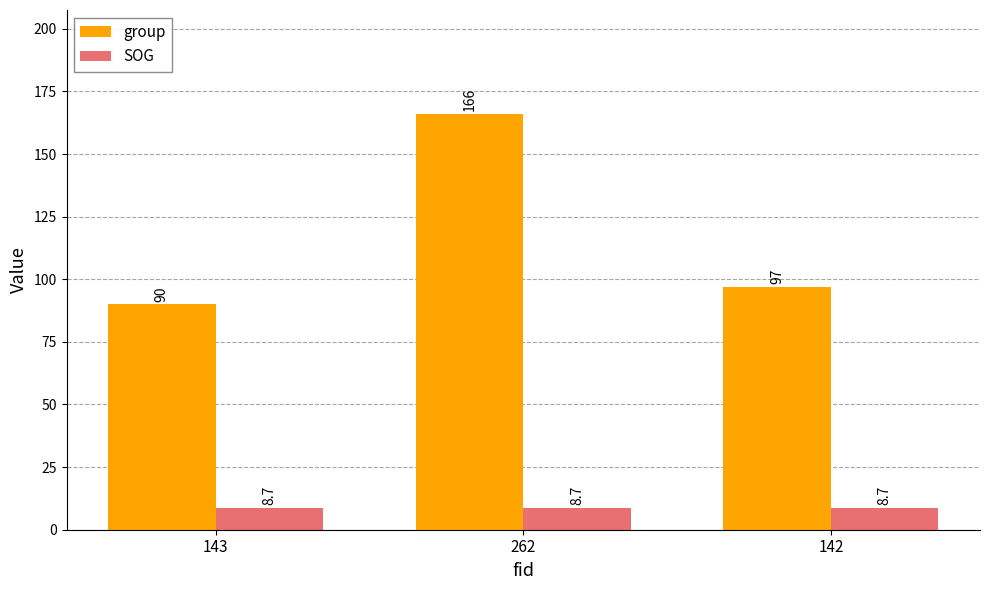

What is the label of the 2nd bar from the left?

262